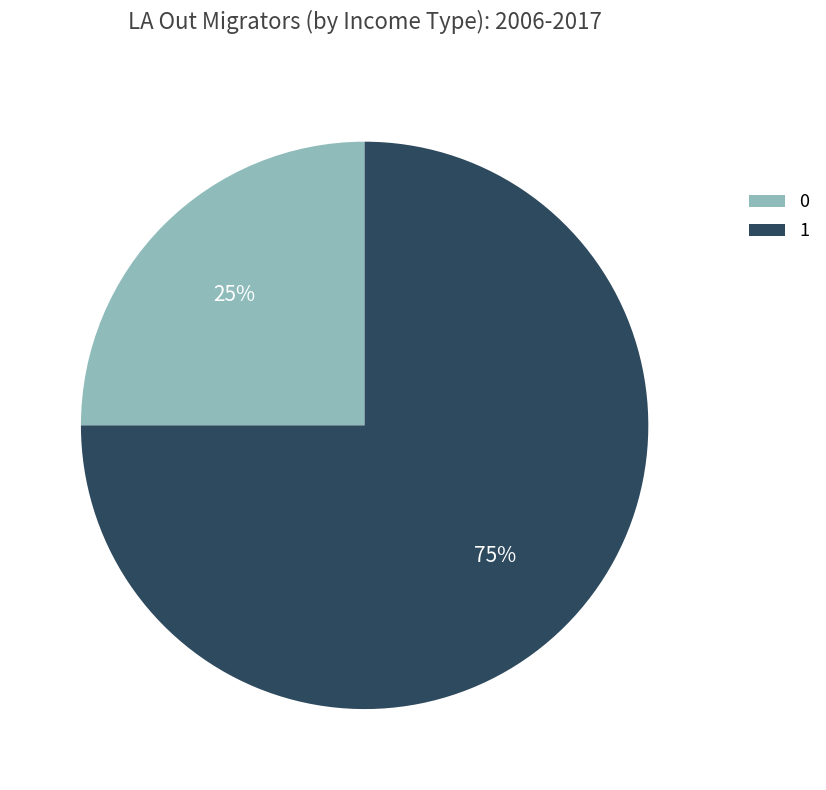

Rank the categories by value from lowest to highest.

0, 1